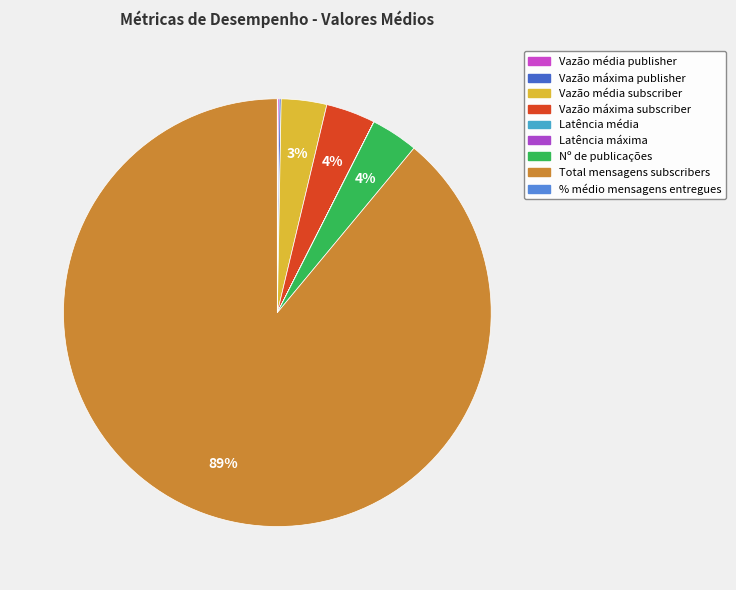

Which category has the smallest portion of the pie?

Latência média